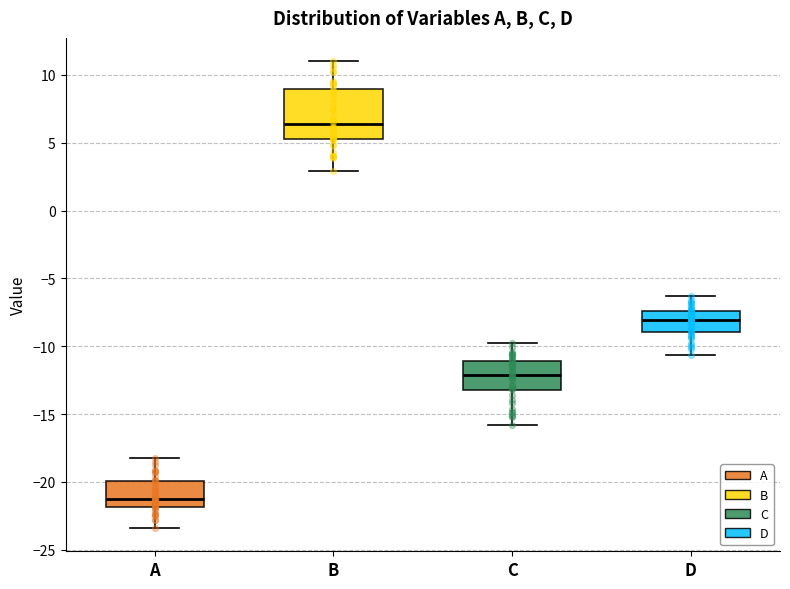

Comparing the boxes themselves (not the whiskers), which one is the tallest?

B